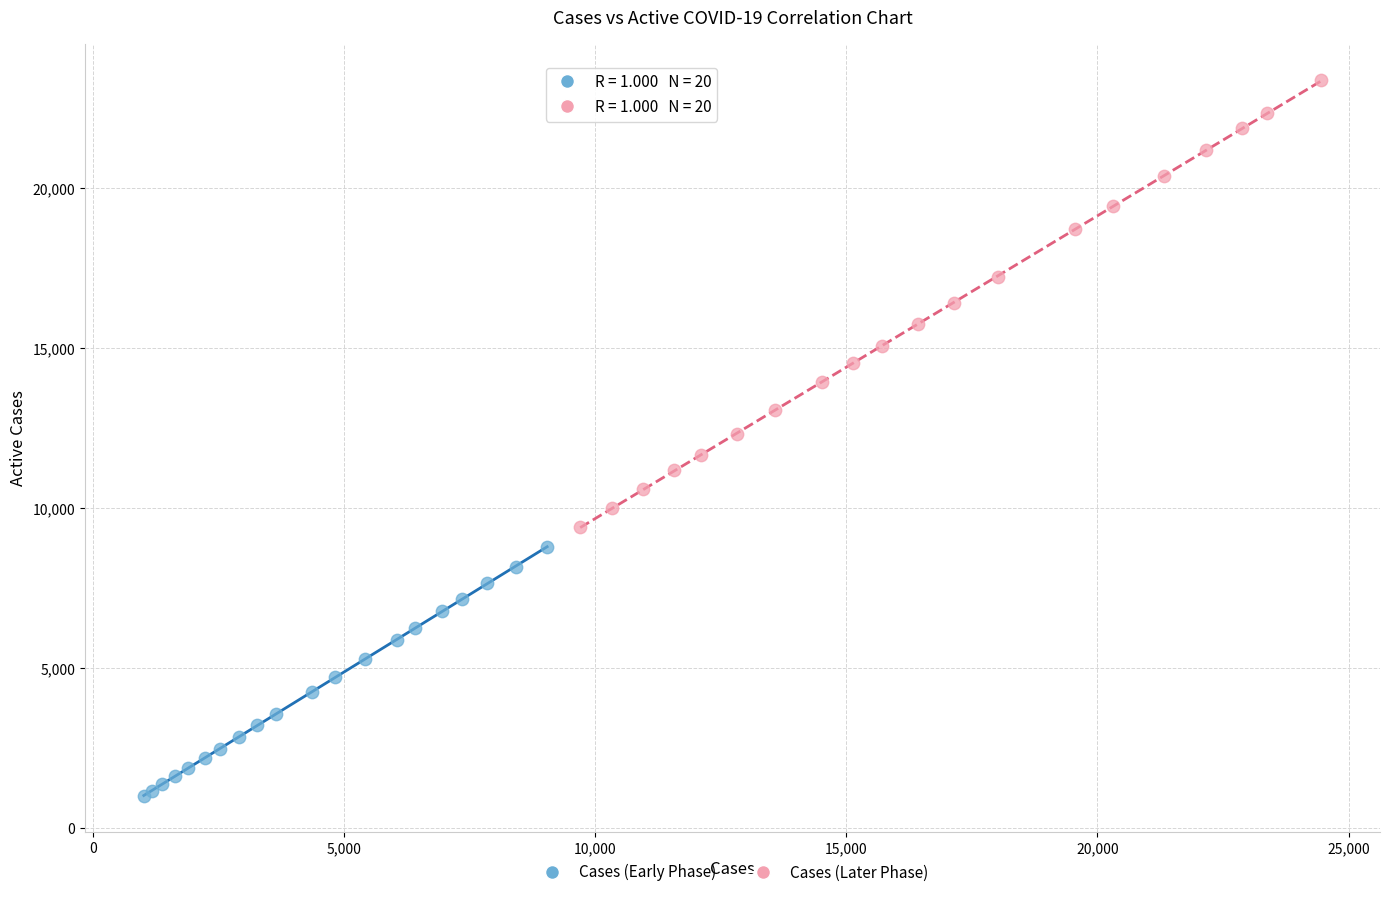

Which series contains the highest Y value?

Cases (Later Phase)